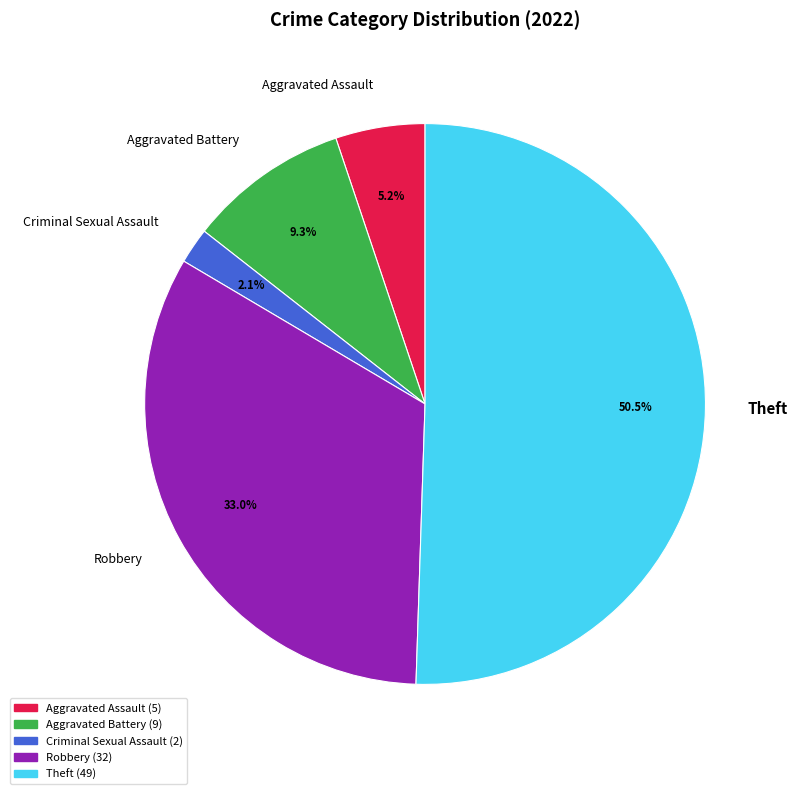

What is the largest slice in the pie chart?

Theft